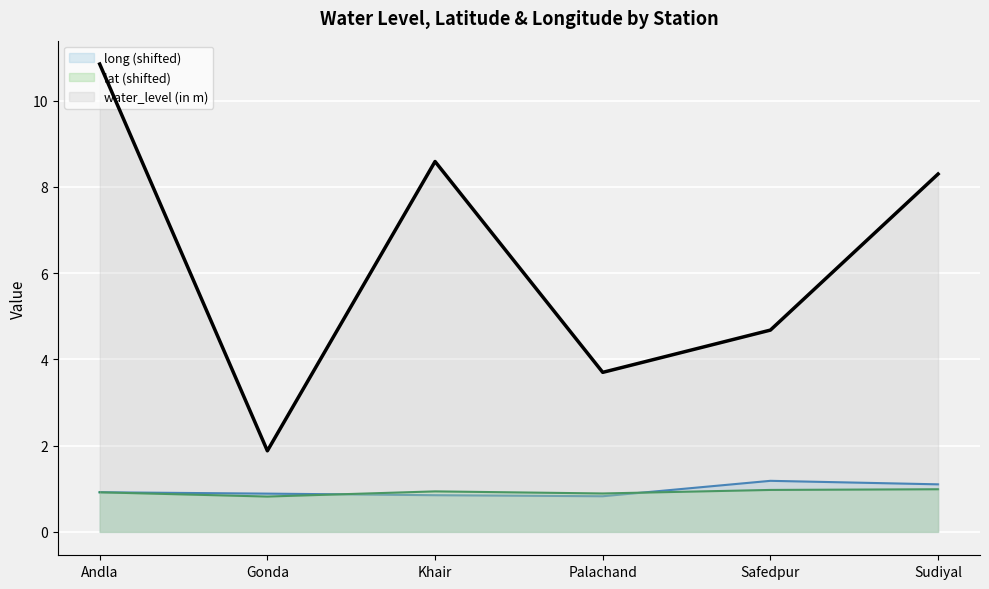

What is the value of the lat (shifted) point at the 4th from the left?

0.9